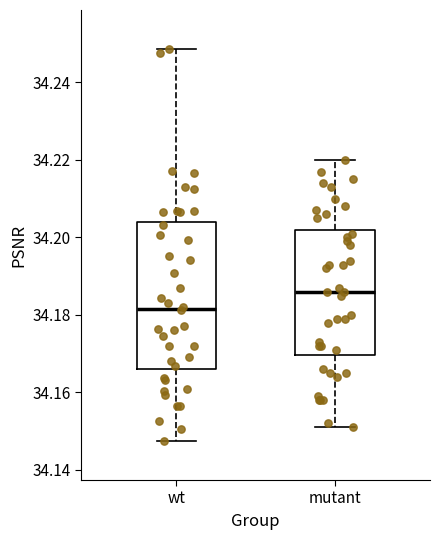

Reading left to right, read every box against the y-axis: the position of its median line, the range the box covers, and the ends of its whiskers. The values are not printed on the chart, so give them approximately, as read against the axis.

wt: median 34.182, box 34.166 to 34.204, whiskers 34.148 to 34.248
mutant: median 34.186, box 34.170 to 34.202, whiskers 34.152 to 34.220